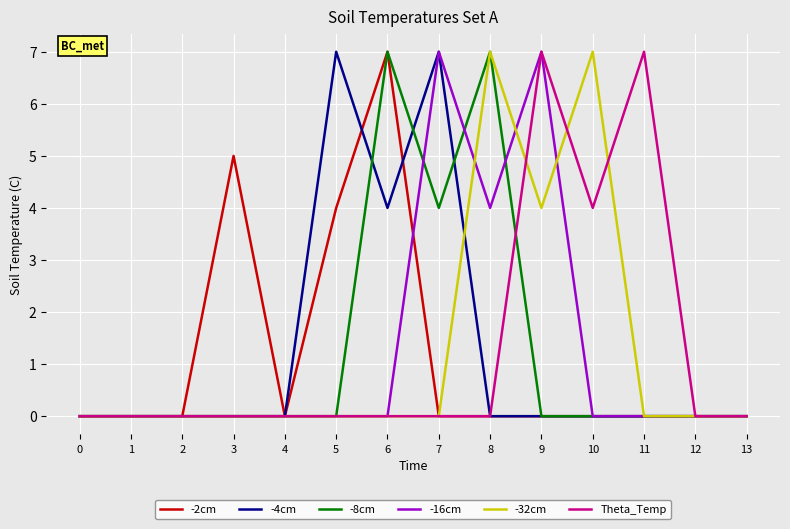

How many lines are shown in the chart?

6